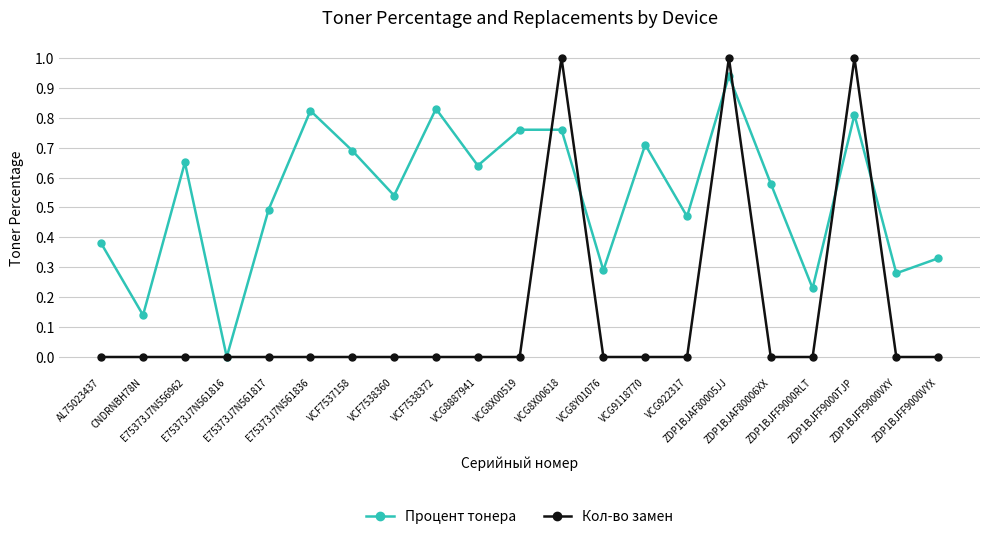

What is the greatest value displayed?

1.0